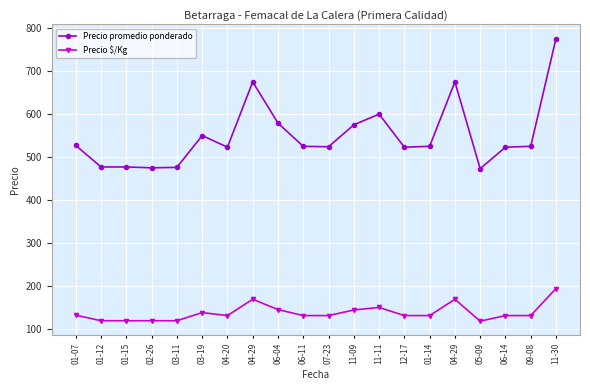

Count the number of data series in this chart.

2